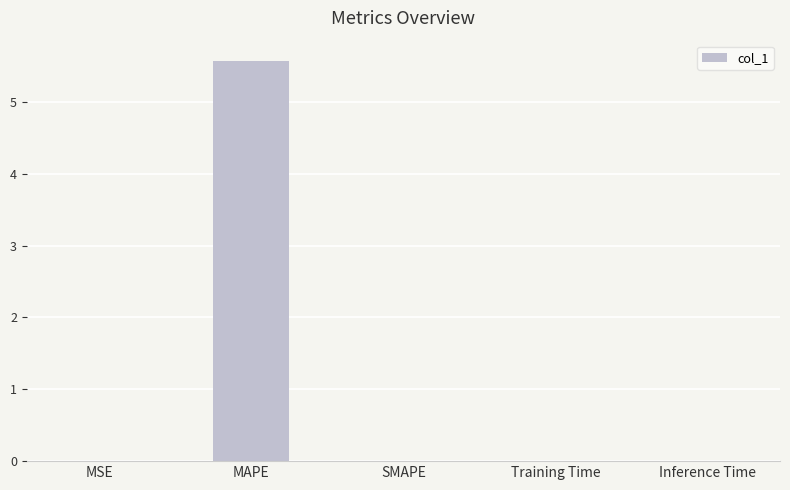

At which category does the chart reach its peak across all series?

MAPE